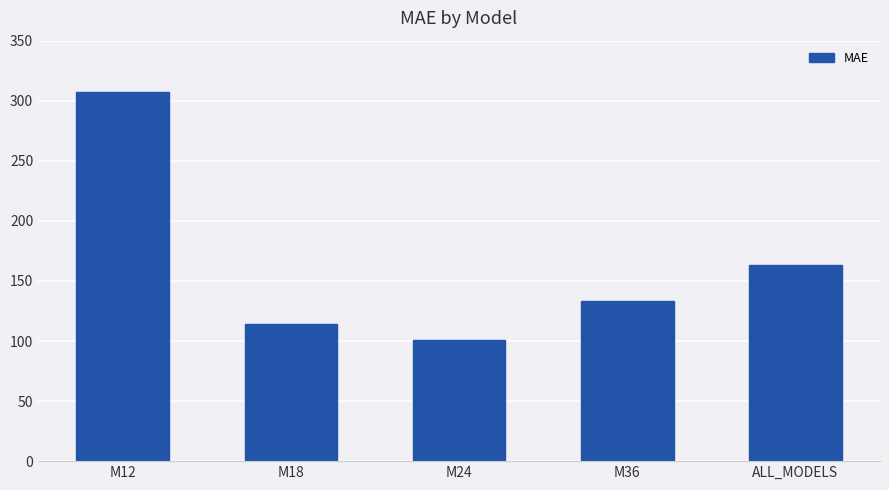

True or false: the data shows 262.1 at ALL_MODELS.

False